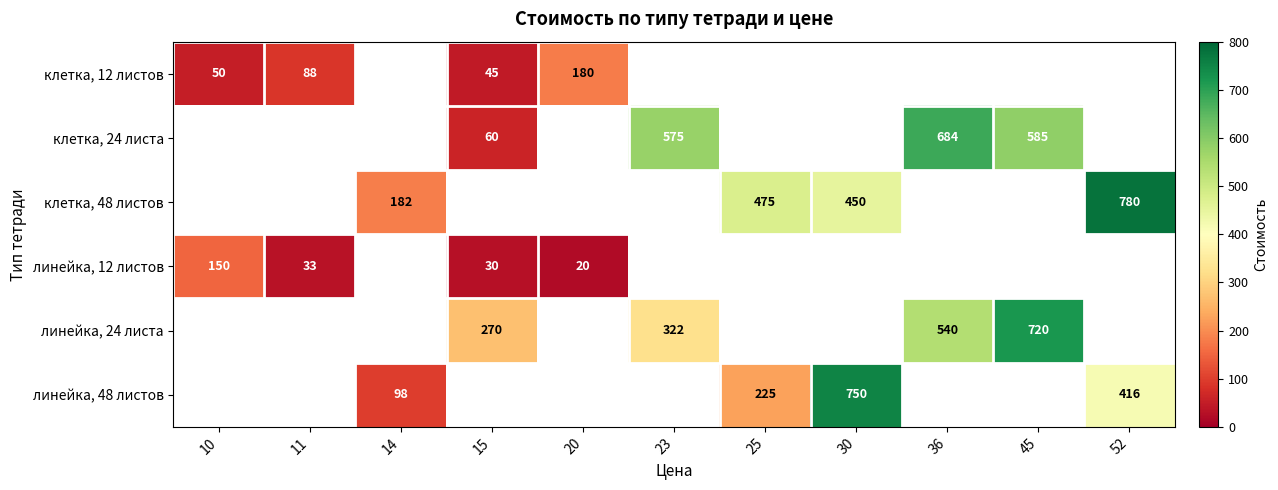

How many distinct data groups are displayed?

6